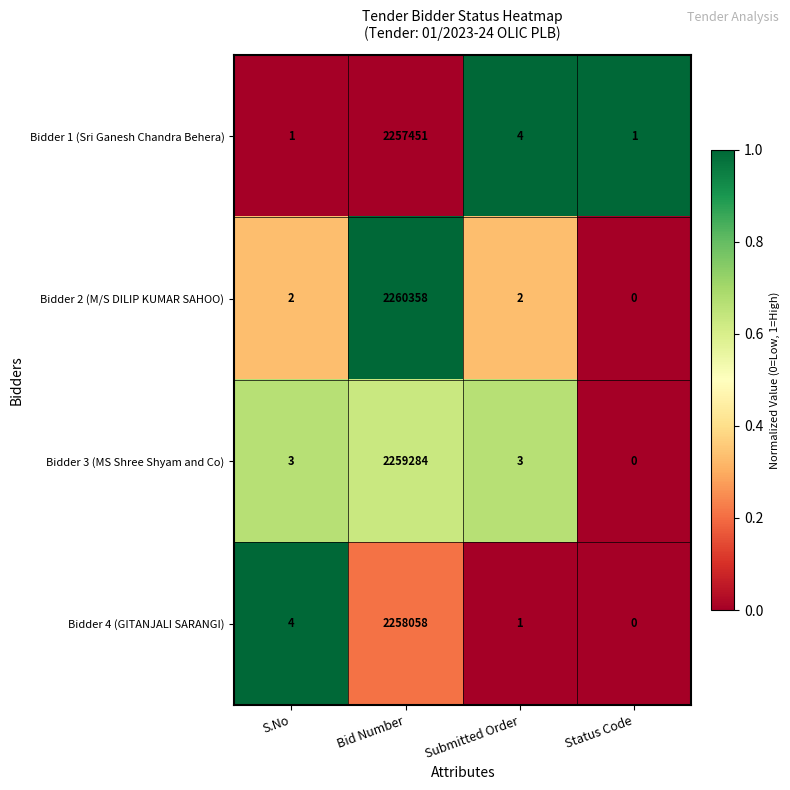

True or false: Bidder 2 (M/S DILIP KUMAR SAHOO) has a value of 3982028 at Bid Number.

False